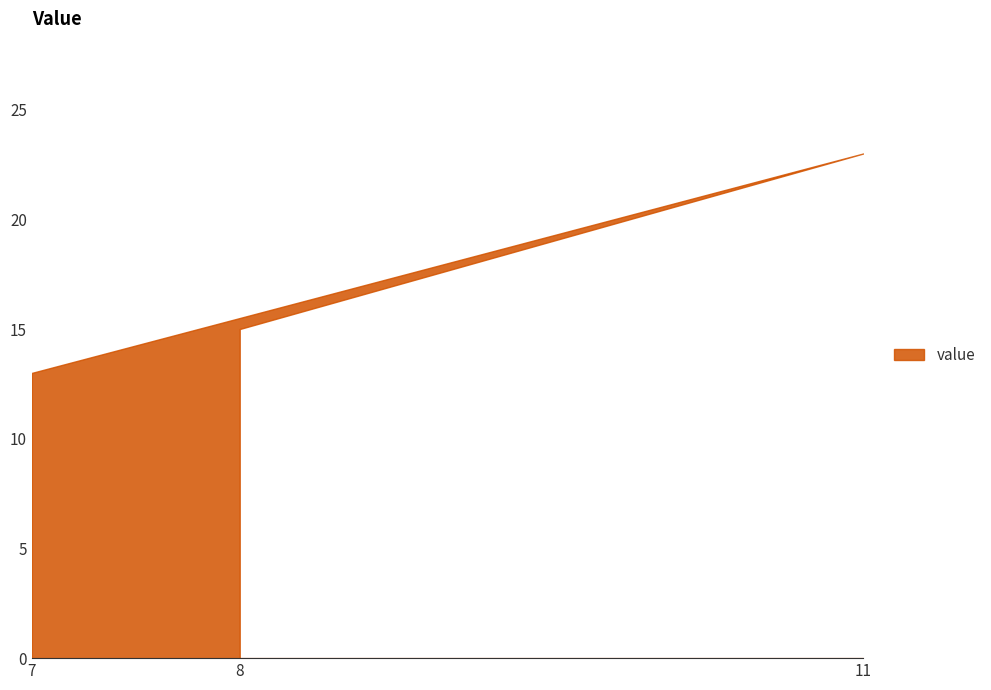

What is the greatest value displayed?

23